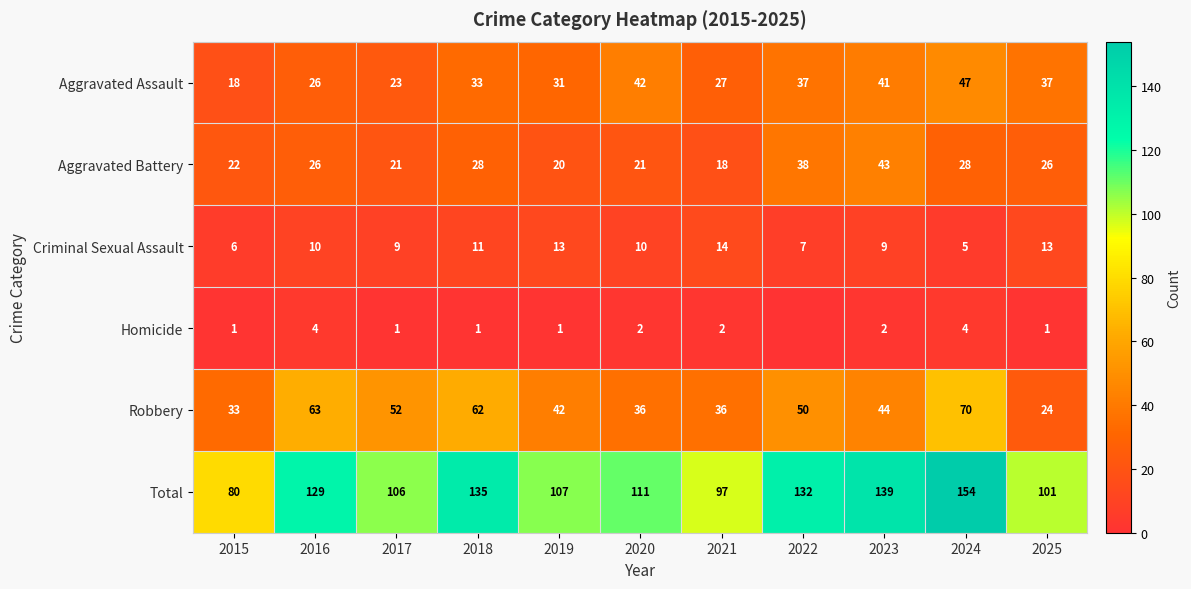

Is the value of Homicide at 2024 greater than the value of Aggravated Battery at 2024?

No